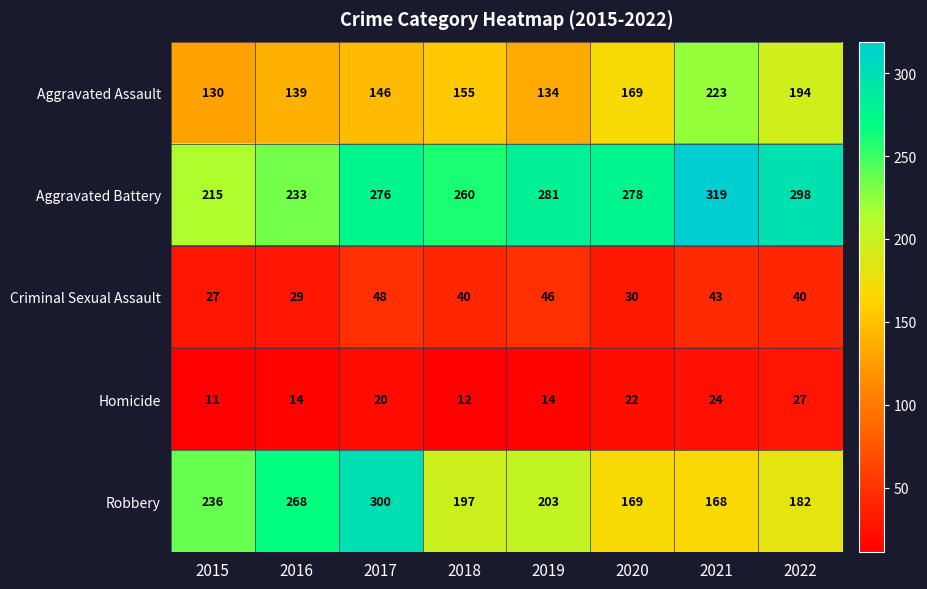

True or false: Aggravated Assault has a value of 230 at 2020.

False